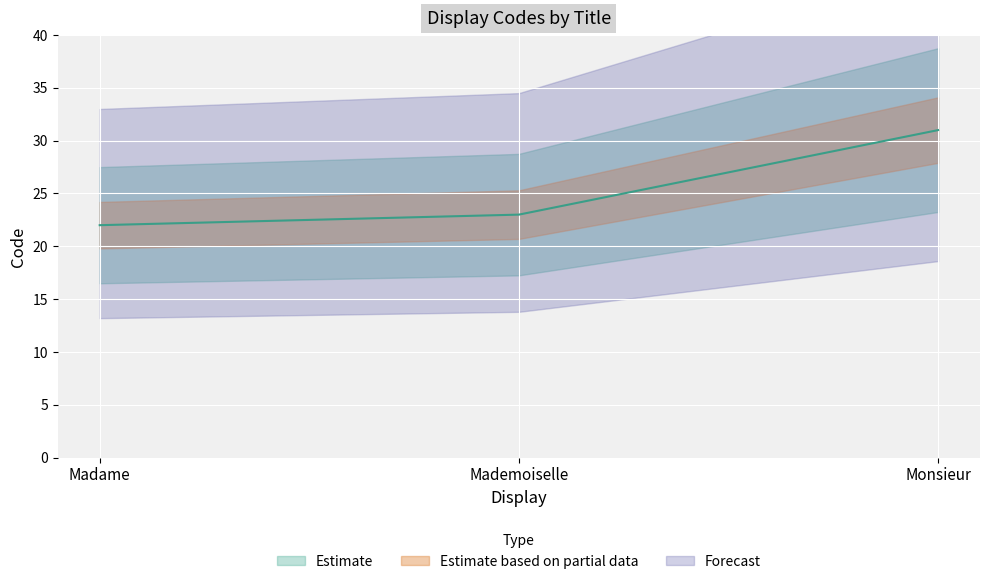

Which category has the lowest value across all series?

Madame